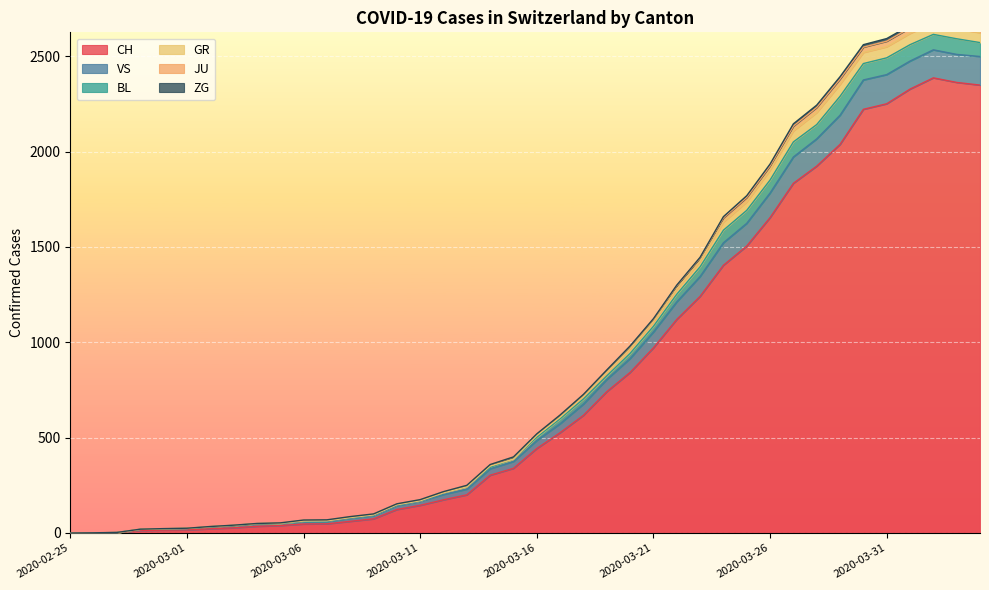

What position from the right is 2020-03-18?

18